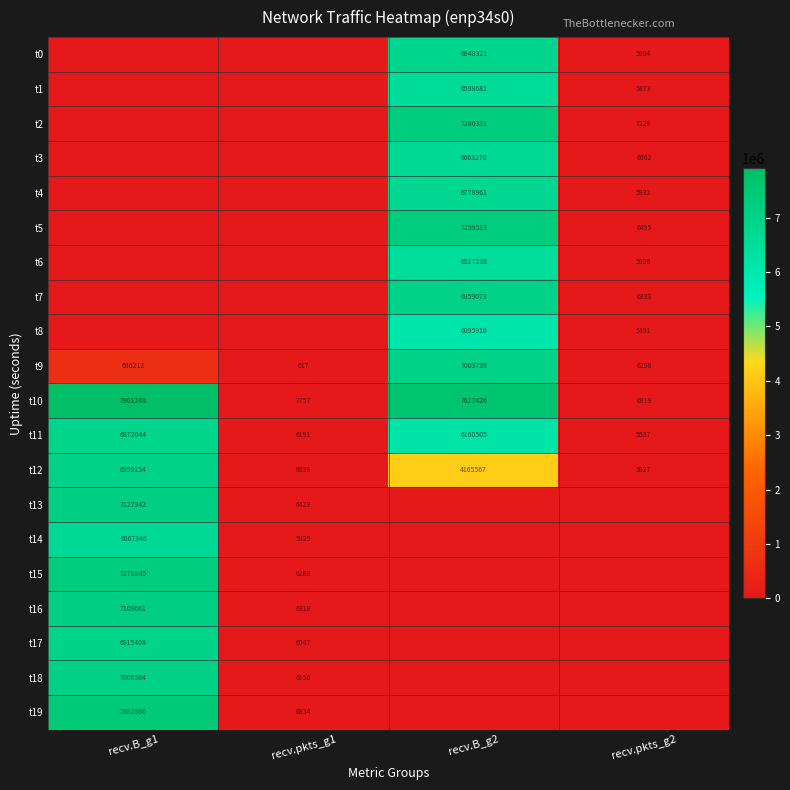

Is it true that t9 equals 686212 at recv.B_g1?

True